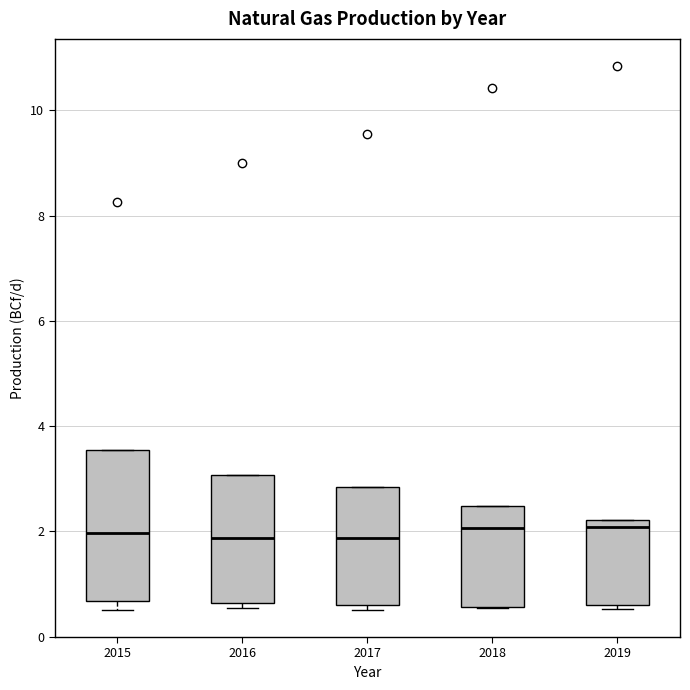

Comparing the boxes themselves (not the whiskers), which one is the tallest?

2015